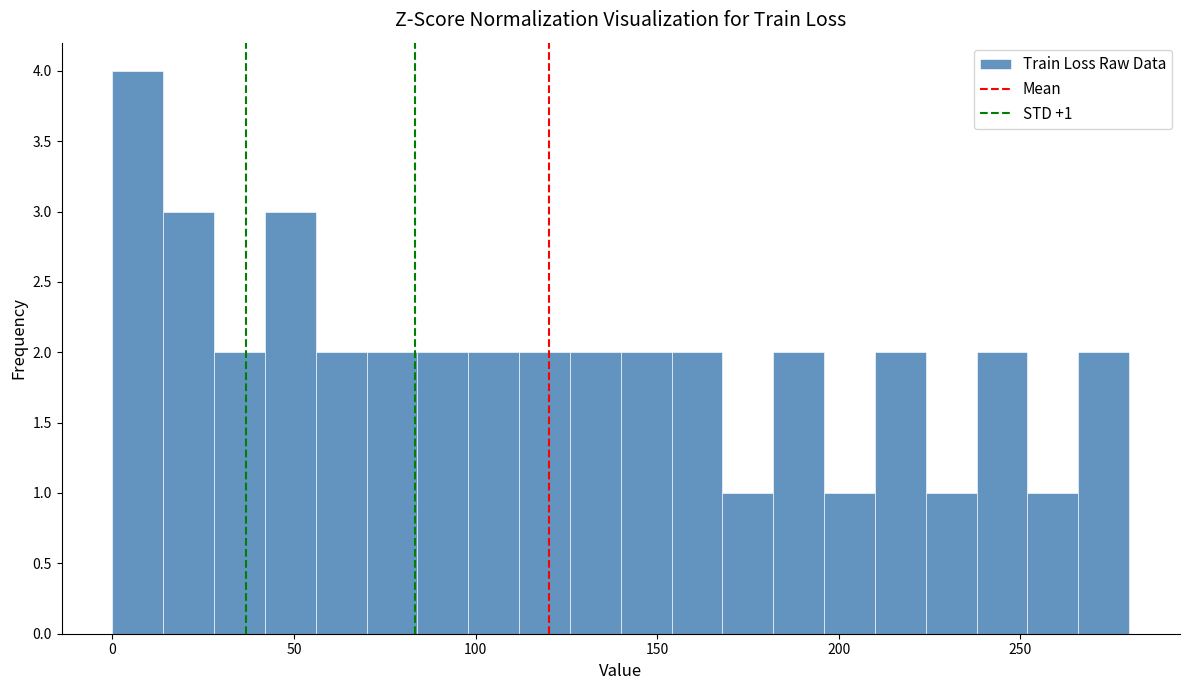

Around what value on the x-axis is the tallest bar? Give the approximate position of its centre, as read against the axis.

5